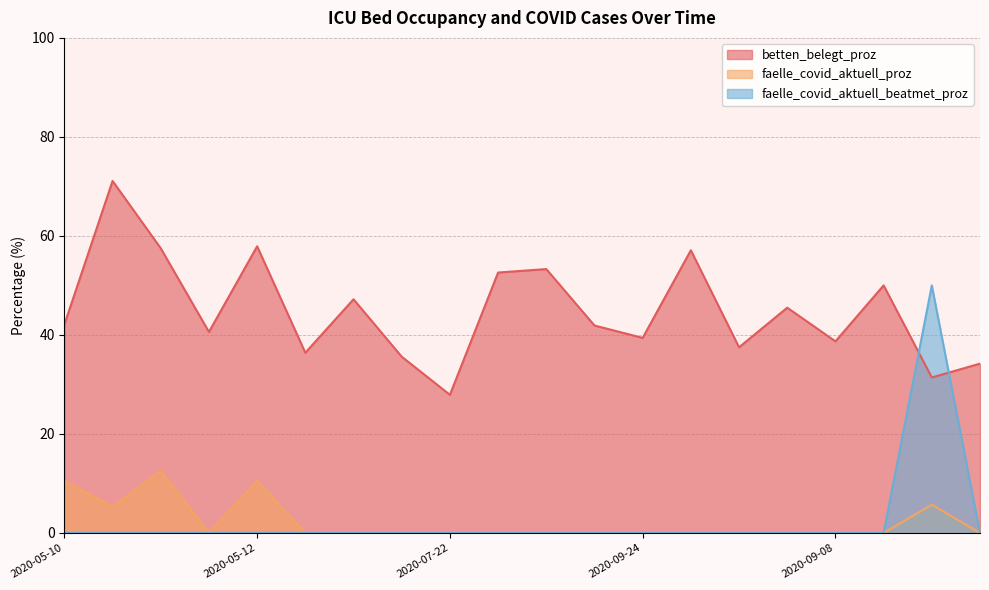

What is the label of the 14th point from the left?

2020-08-16